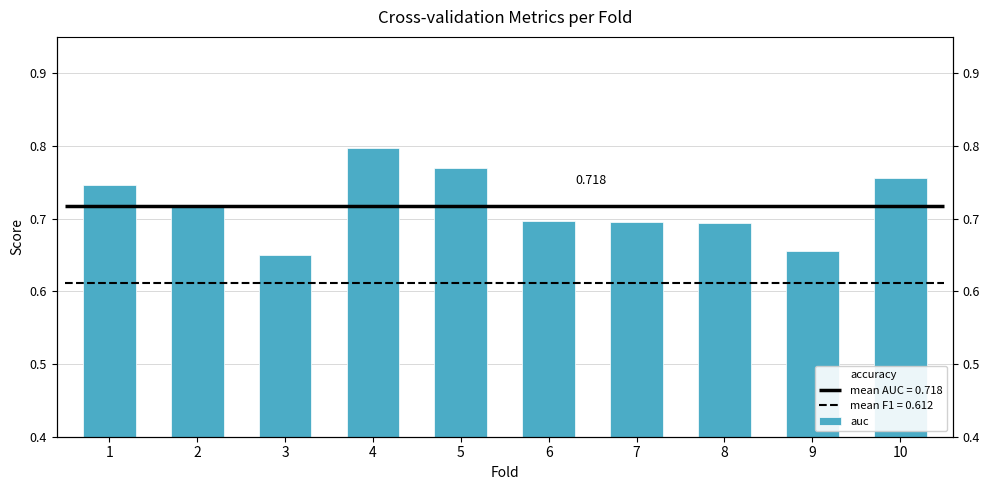

Is it true that auc equals 1.1 at 8?

False